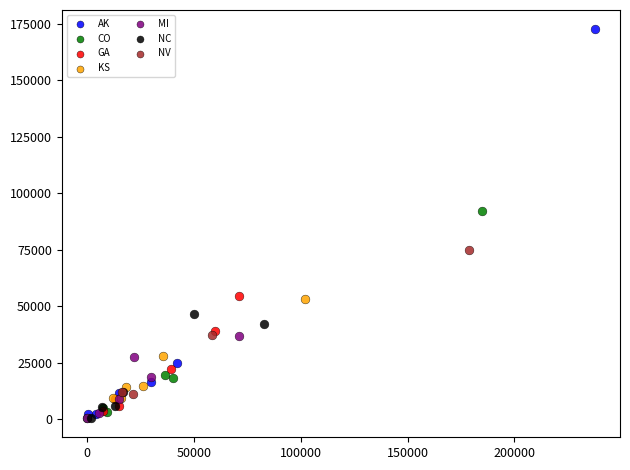

Which series reaches the maximum Y coordinate?

AK